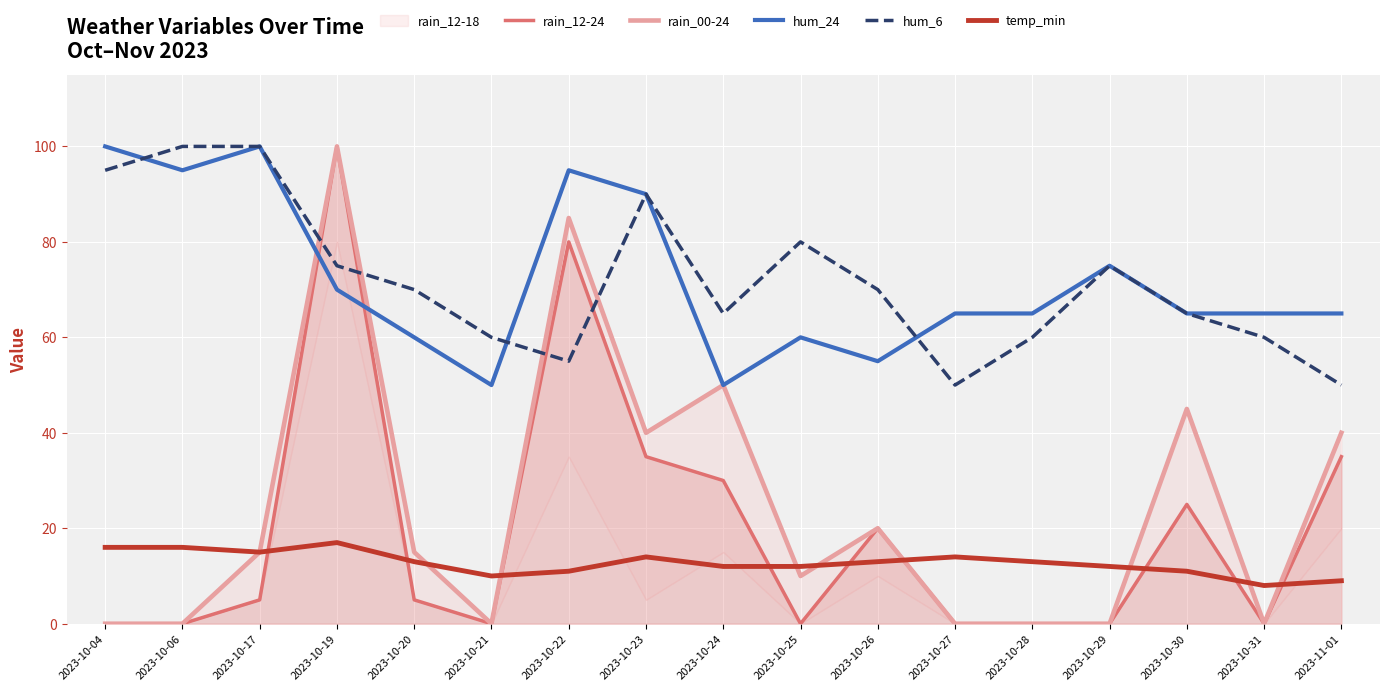

True or false: temp_min and hum_6 intersect in this chart.

False